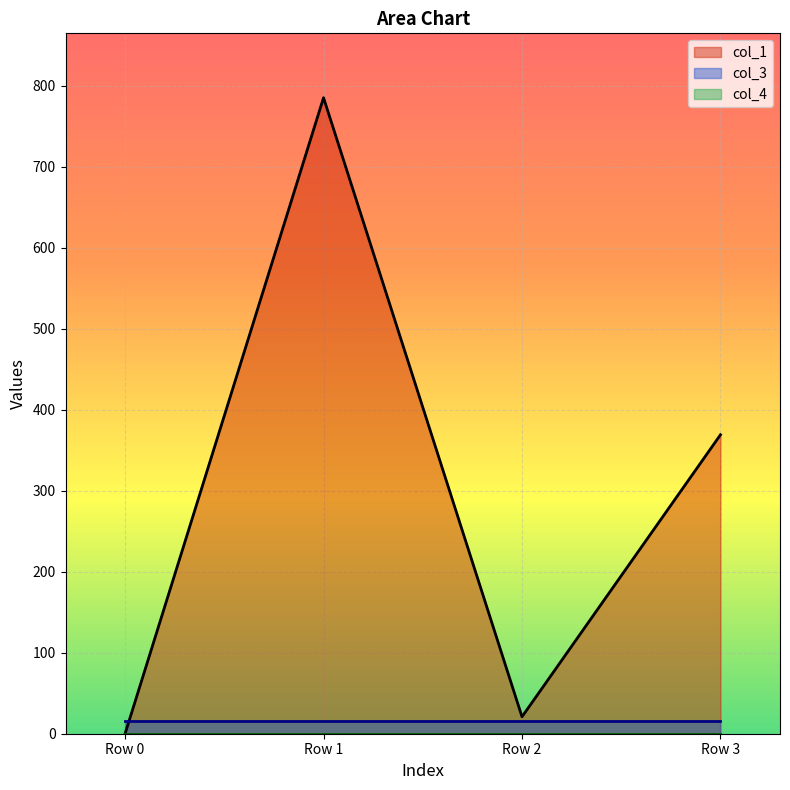

Between Row 3 and Row 1, which is larger?

Row 1